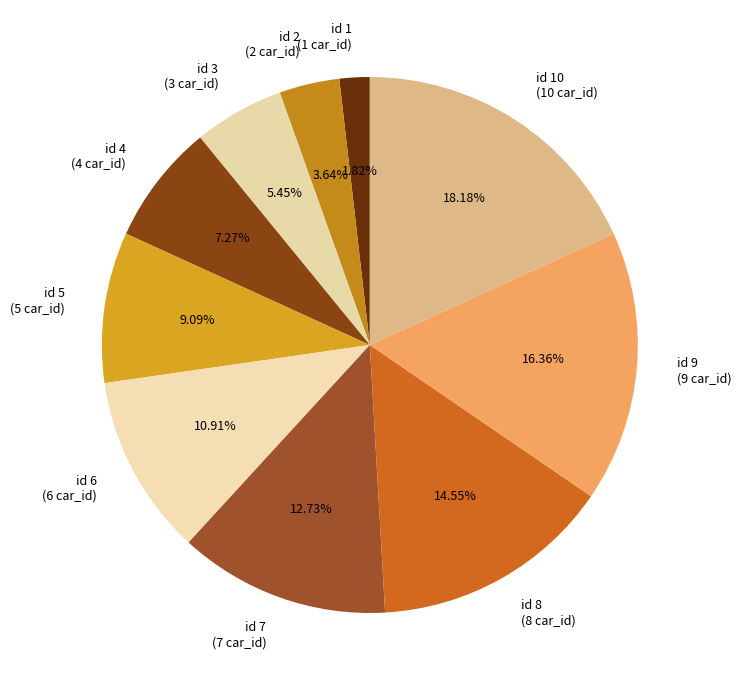

Is there a majority slice in this chart?

No